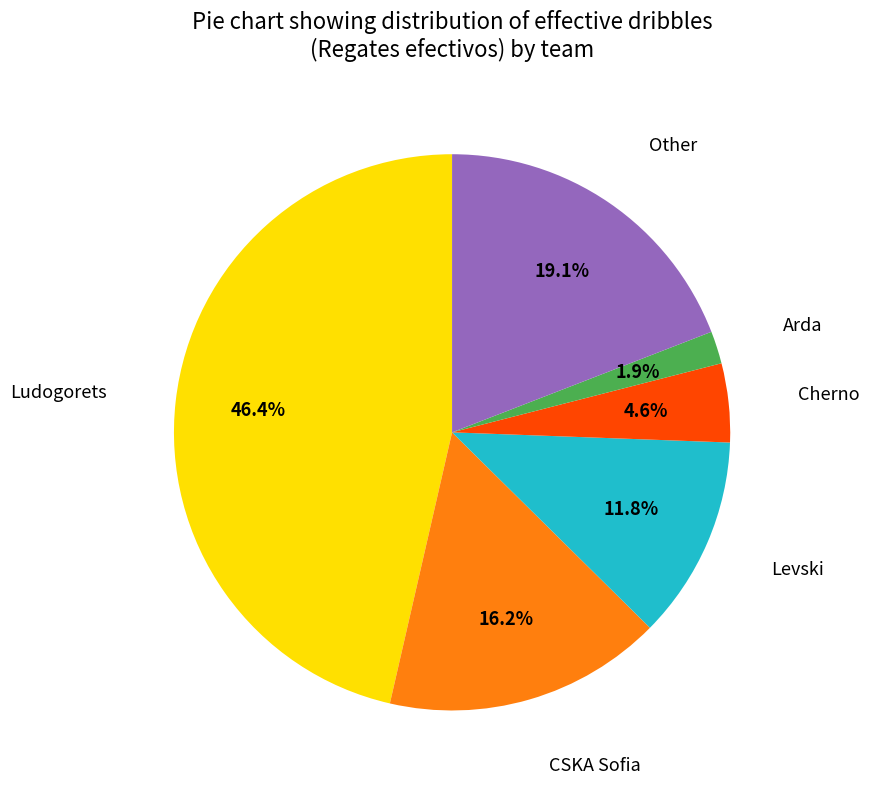

Is the sum of Arda and Cherno greater than half?

No